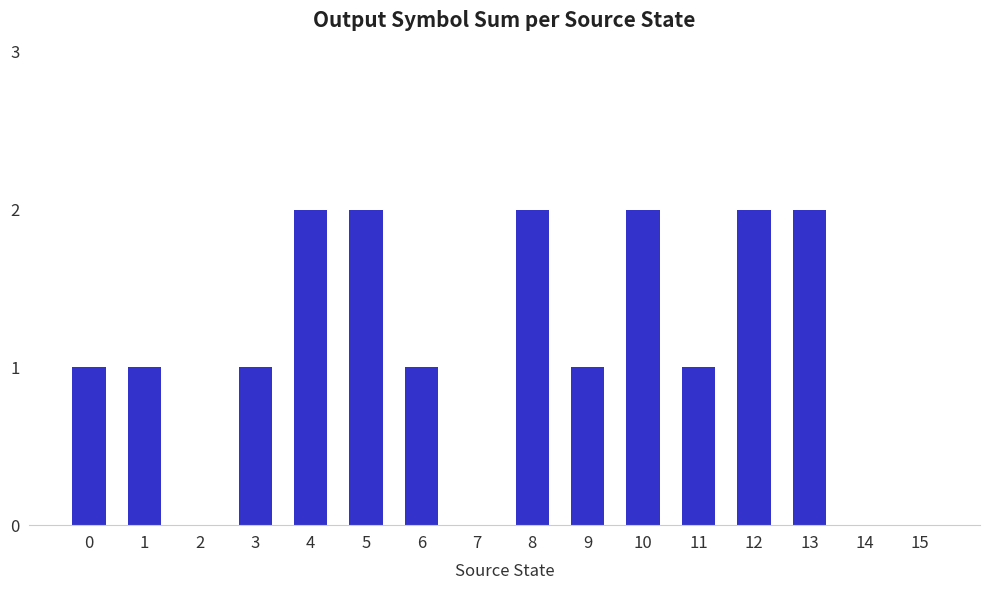

What is the change in value from 0 to 7?

-1